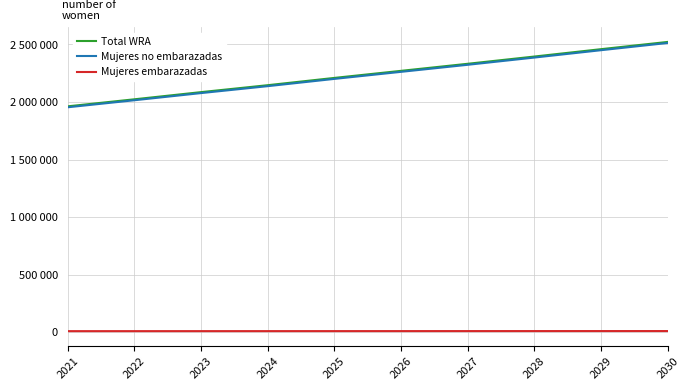

Does the chart have visible grid lines?

Yes